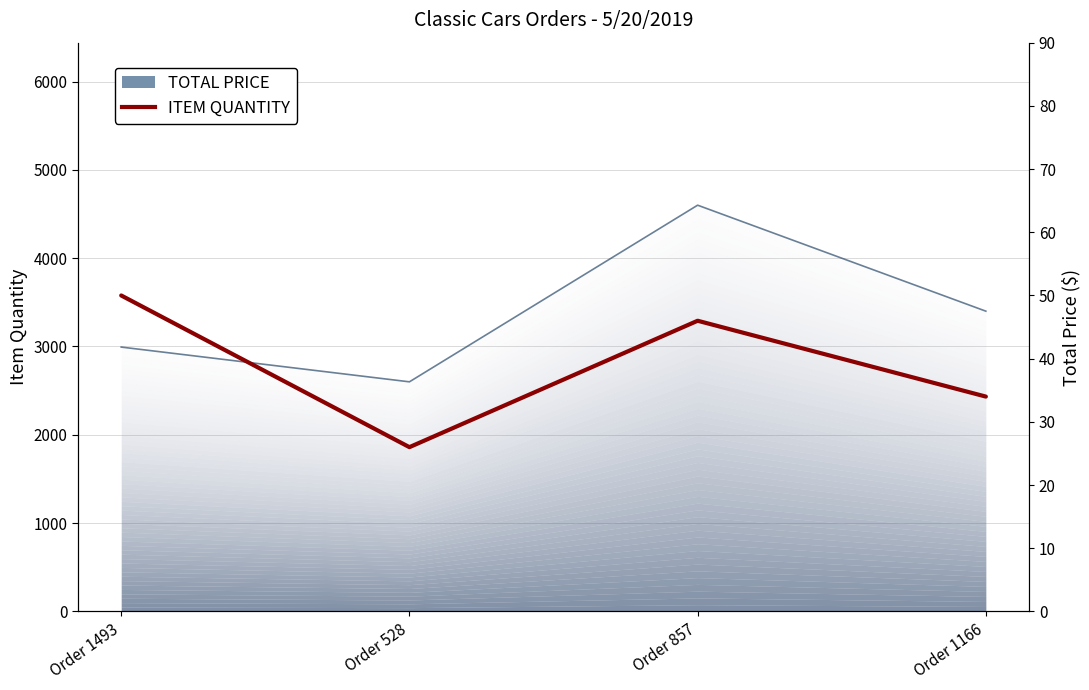

Reading right to left, list all the values displayed in this chart.

34	46	26	50